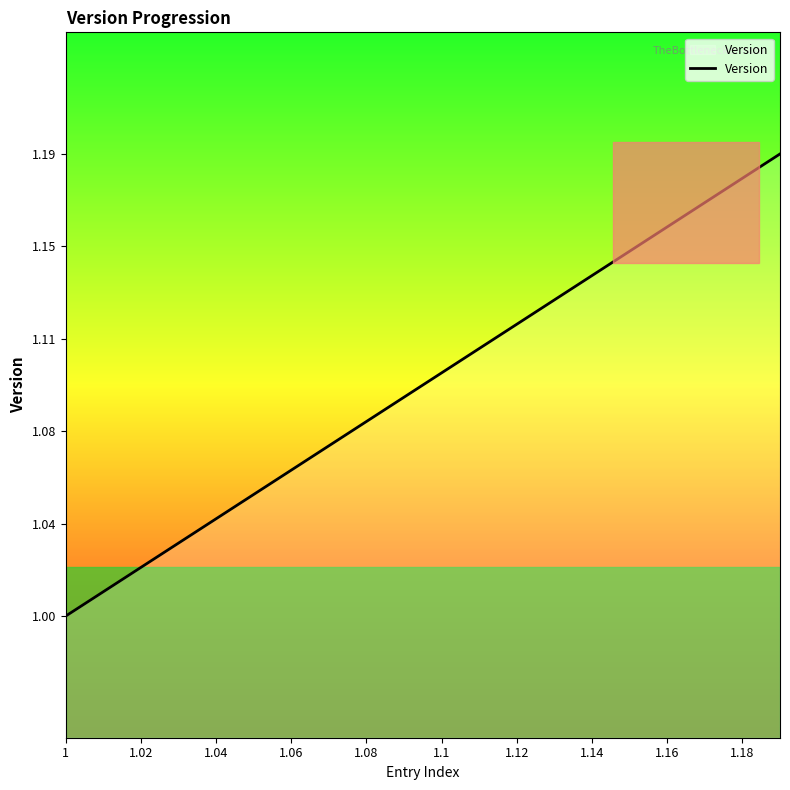

What is the label of the 9th point from the right?

11